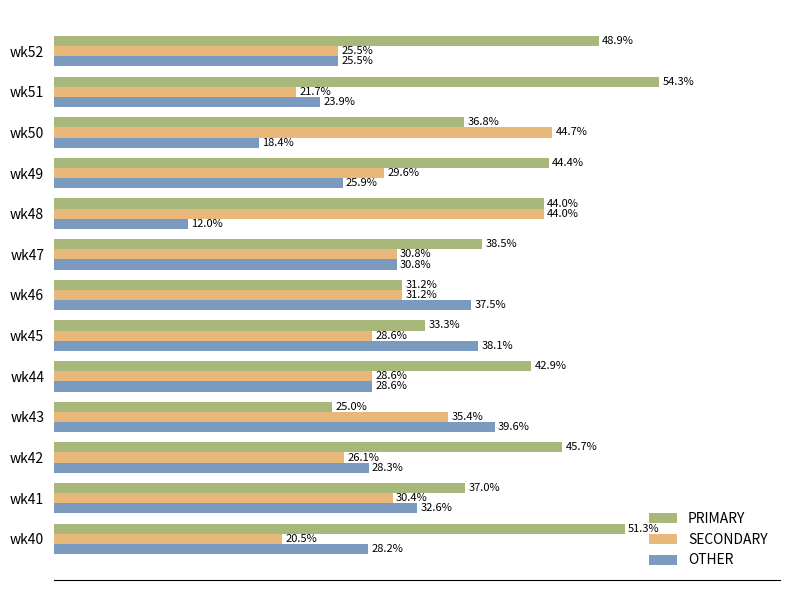

Which series has the widest spread of values?

PRIMARY